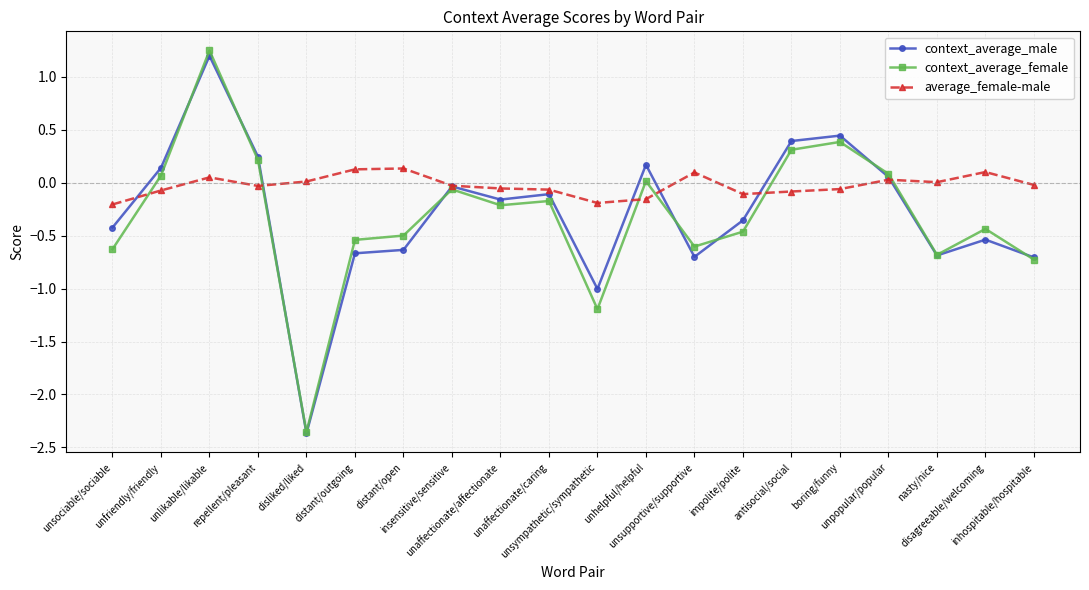

Which series has the widest spread of values?

context_average_female